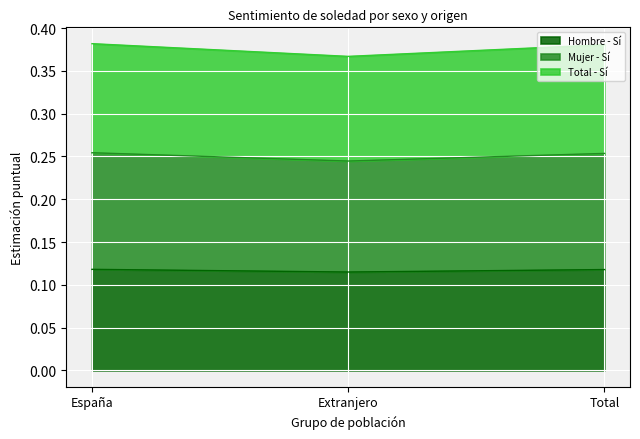

What is the spread (max minus min) of values at Total?

0.3